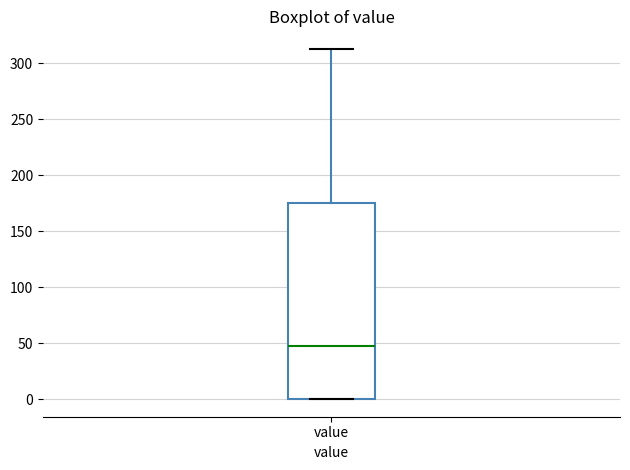

Transcribe this box plot: give where the median line is, the range the box spans, and where the two whiskers end, as read against the y-axis. The values are not printed on the chart, so give them approximately, as read against the axis.

median 50, box 0 to 175, whiskers 0 to 315